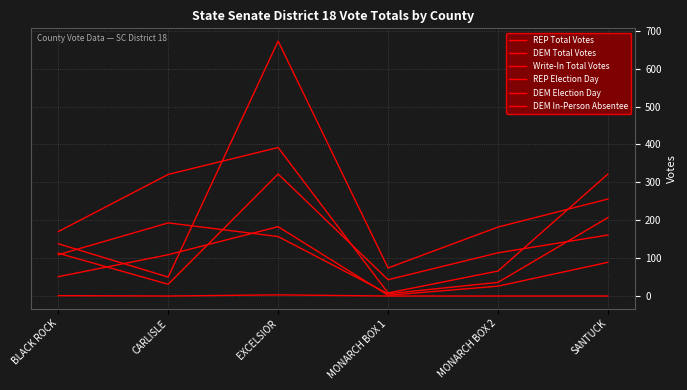

How many lines are shown in the chart?

6